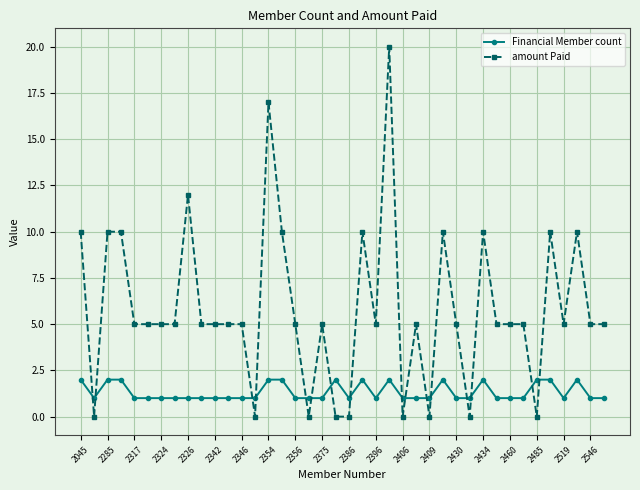

Which series has the largest total across all categories?

amount Paid